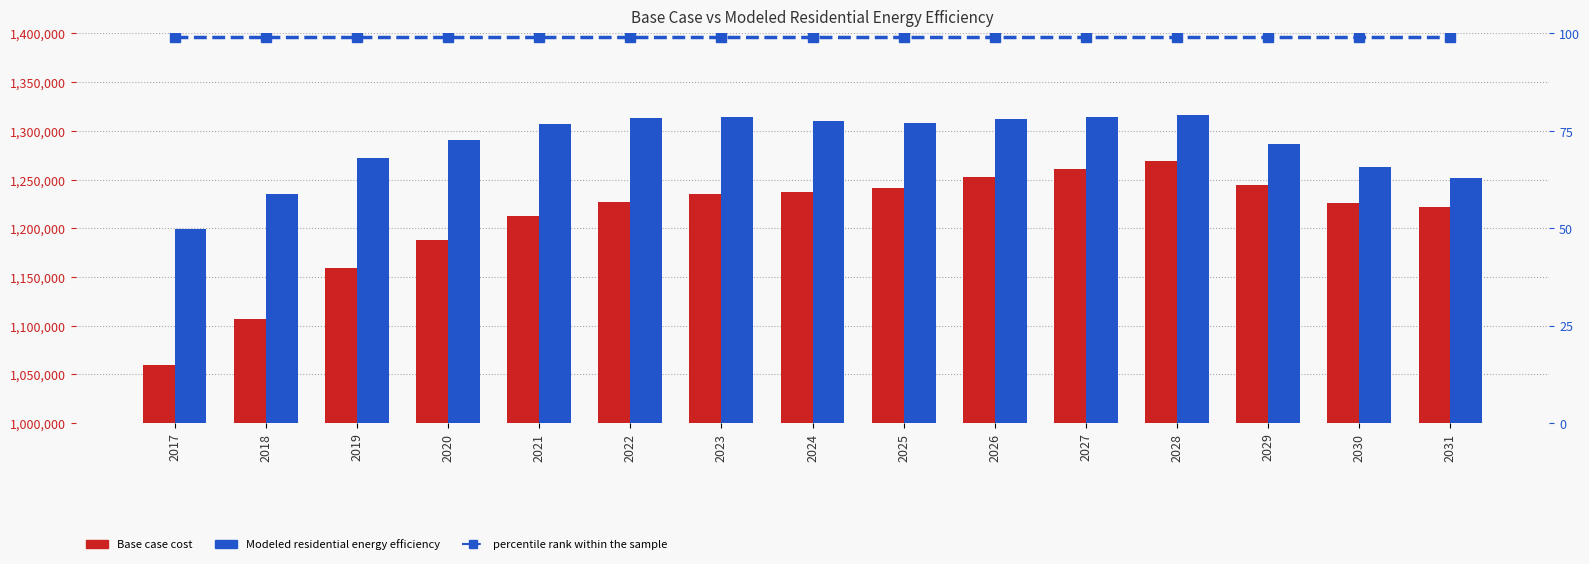

What are all the series names shown in the legend?

Base case cost, Modeled residential energy efficiency, percentile rank within the sample